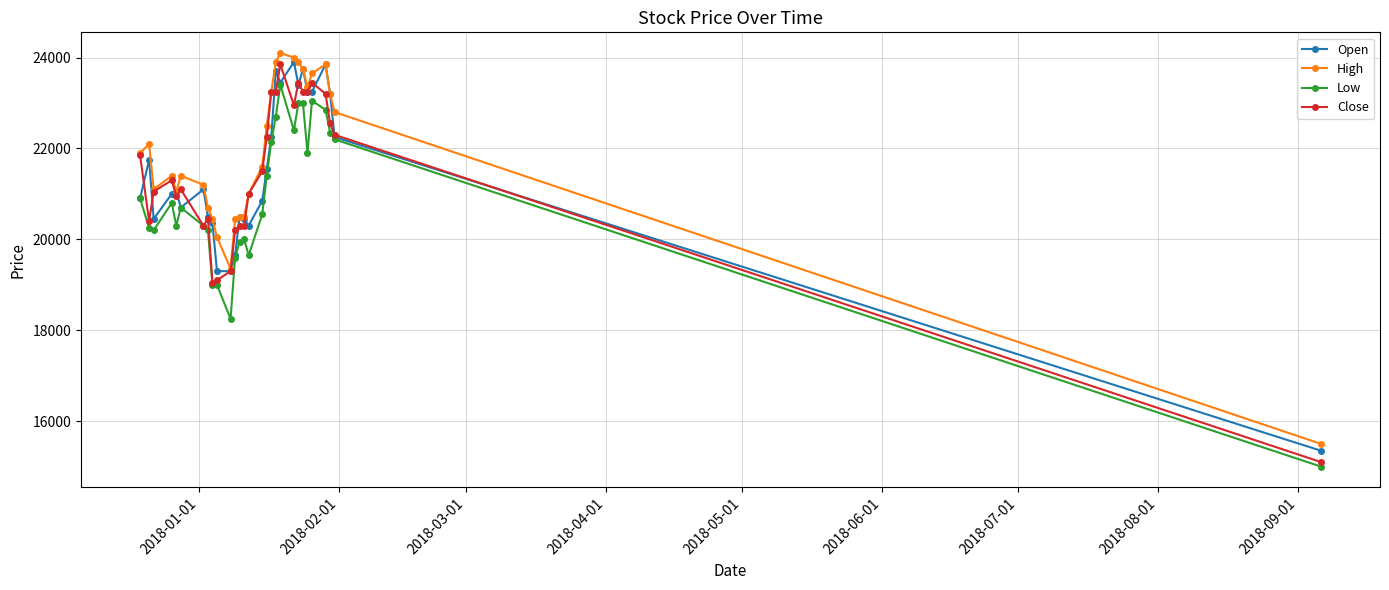

What is the maximum value shown in the chart?

24100